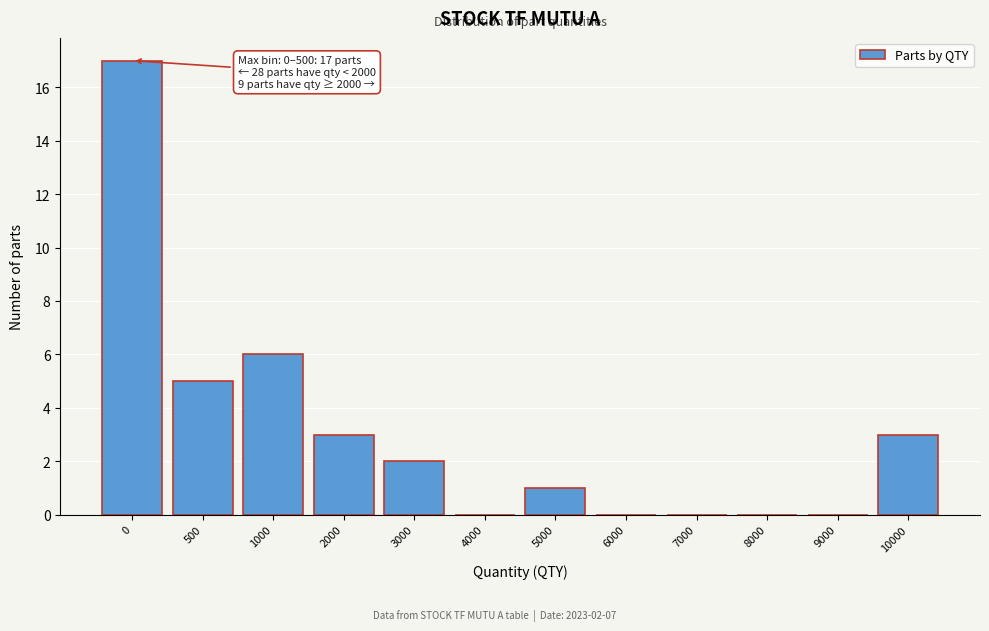

Reading left to right, extract all data points from this chart.

0=17	500=5	1000=6	2000=3	3000=2	4000=0	5000=1	6000=0	7000=0	8000=0	9000=0	10000=3